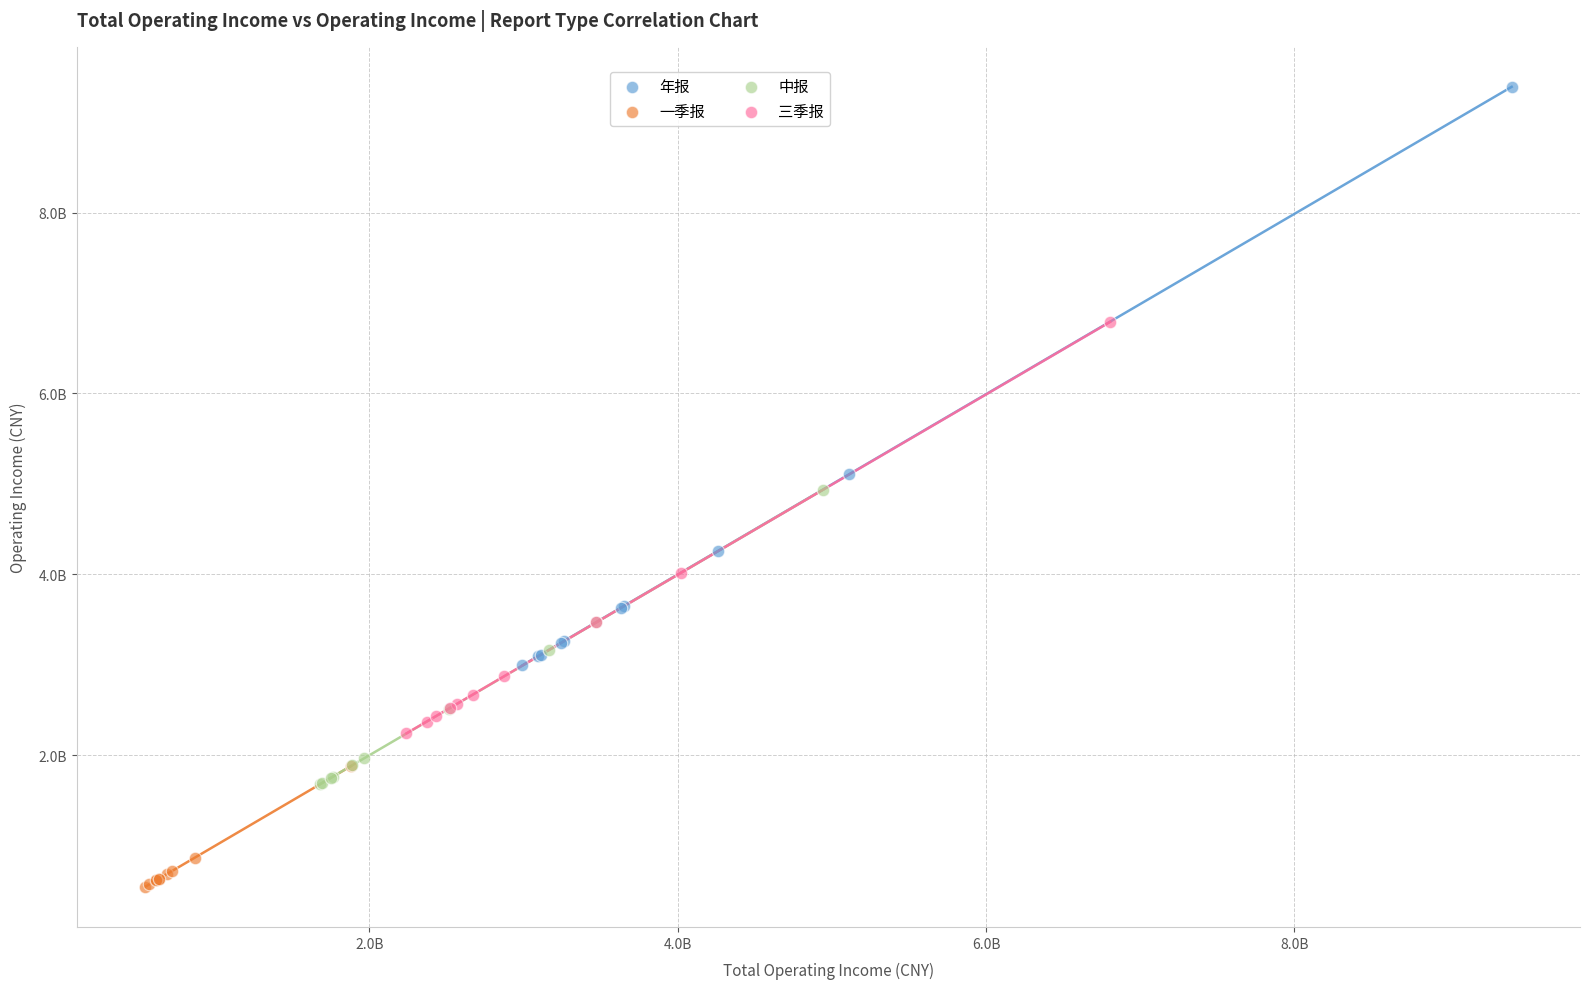

Which series has the largest Y range (max minus min)?

年报